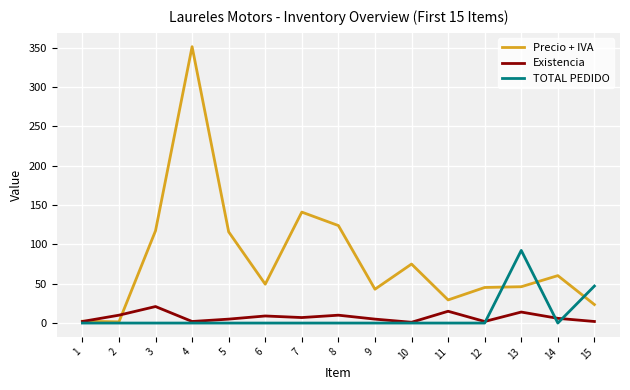

Does the chart display data point markers on the line(s)?

No